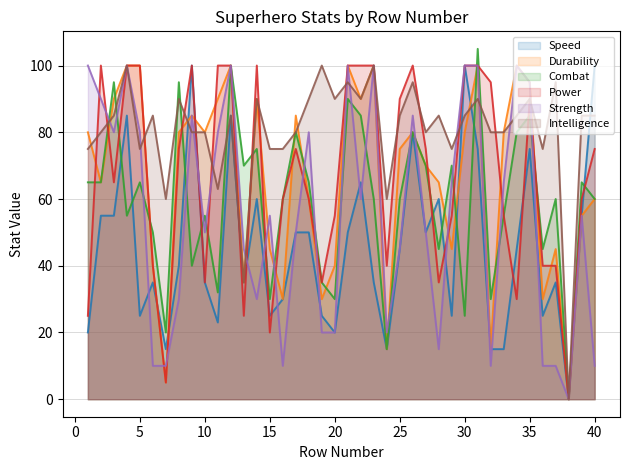

What is the spread (max minus min) of values at 6?

75